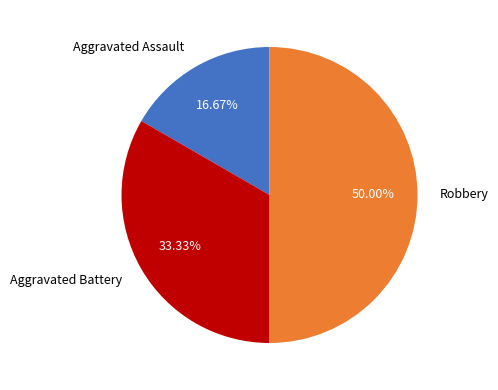

Does Aggravated Assault represent more than half of the total?

No